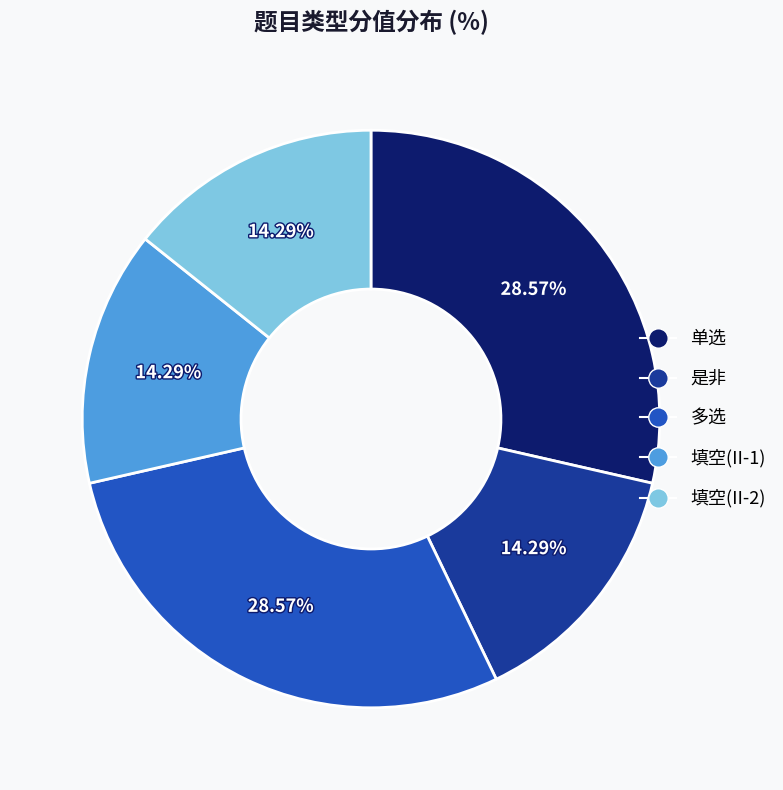

To the nearest percent, what percentage of the pie is 填空(II-1)?

14%